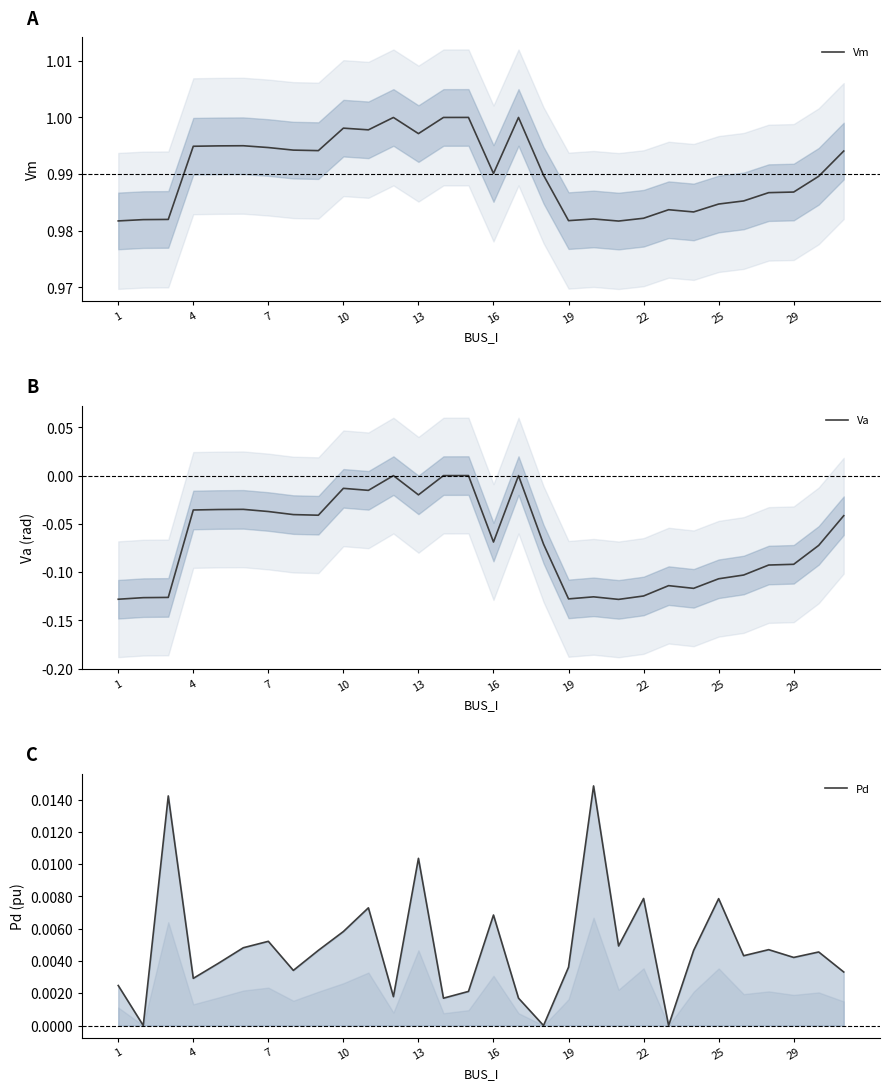

How many data points in Pd are above 0?

27